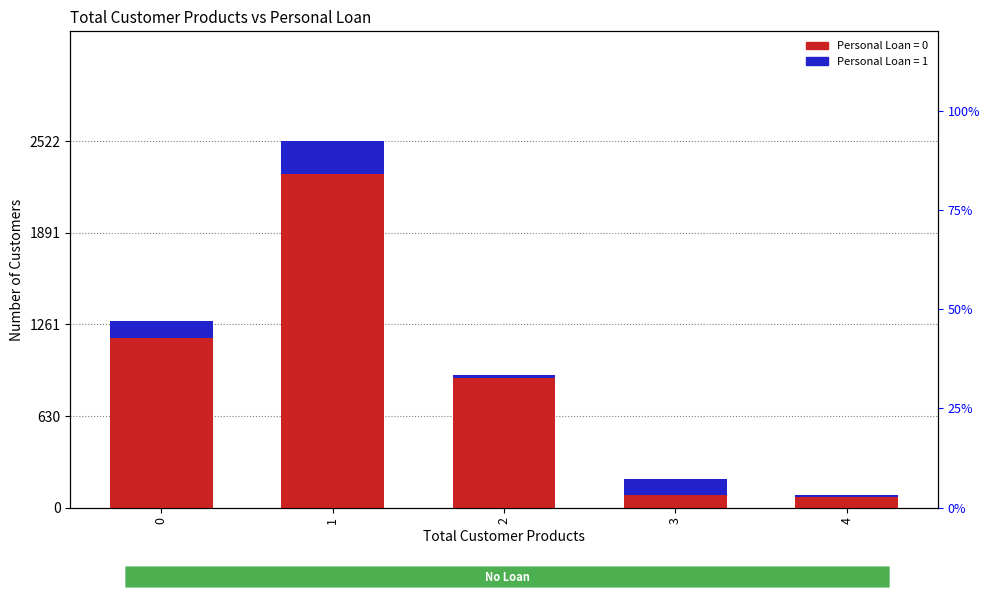

Rank the series by their maximum value, from highest to lowest.

Personal Loan = 0, Personal Loan = 1